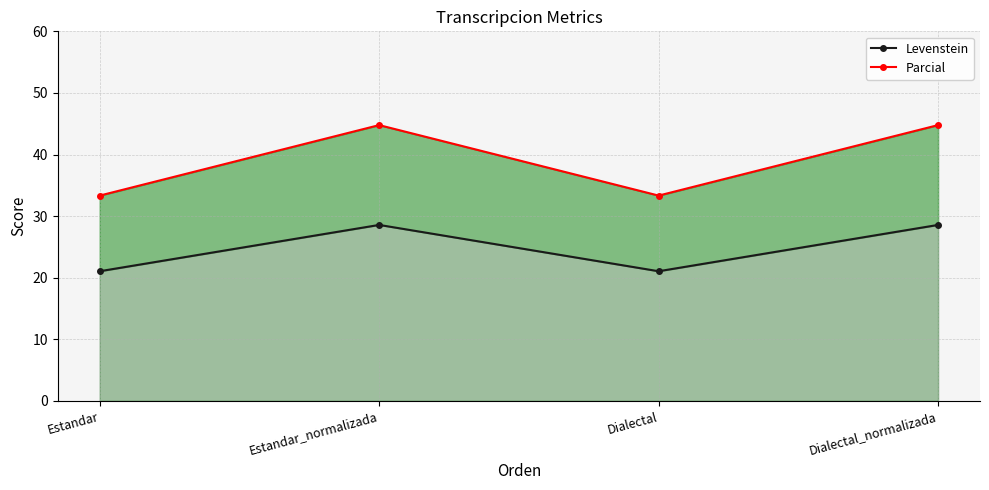

What is the total value across all series at Estandar?

54.4